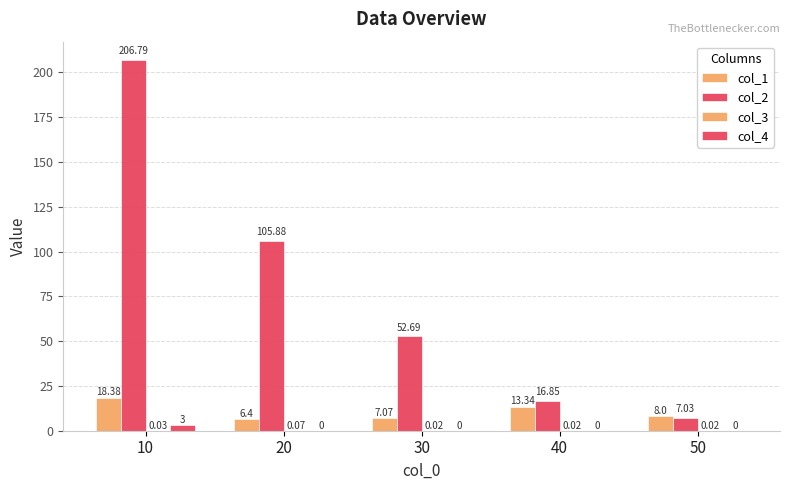

Count the number of categories in the chart.

5